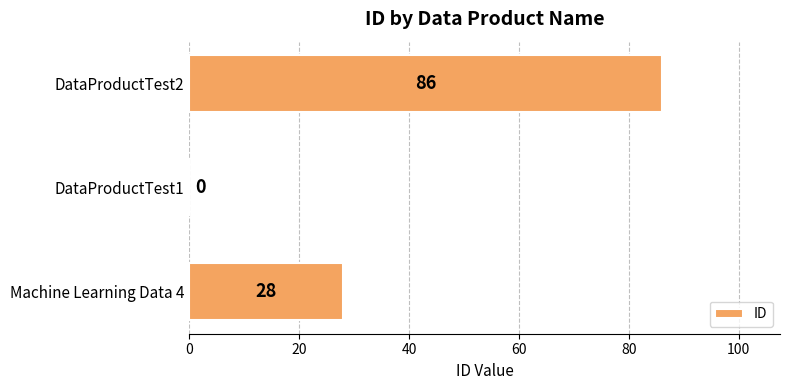

Reading top to bottom, transcribe all the data shown in this chart.

DataProductTest2=86	DataProductTest1=0	Machine Learning Data 4=28